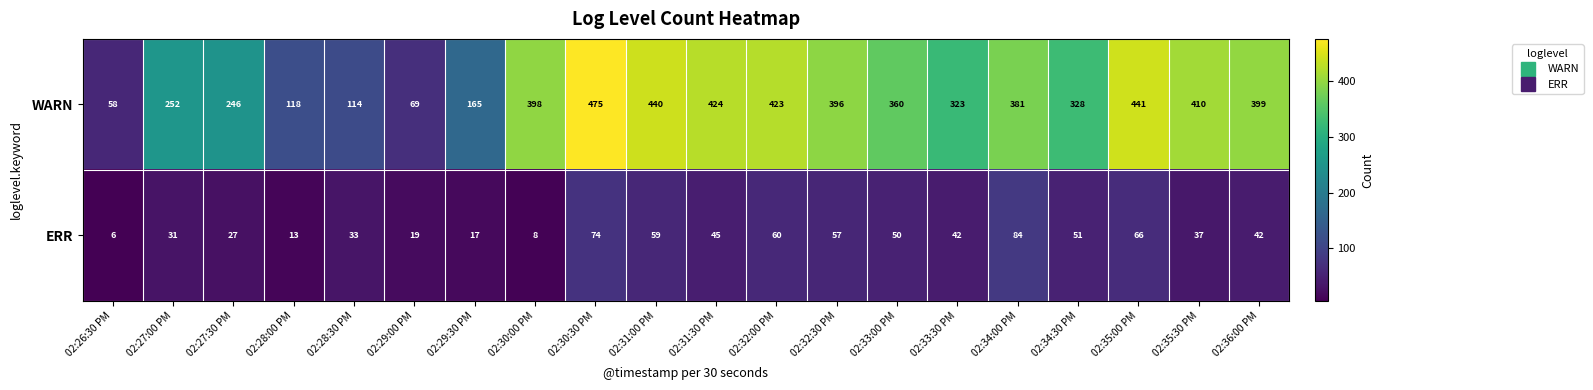

Which category has the highest value across all series?

02:30:30 PM